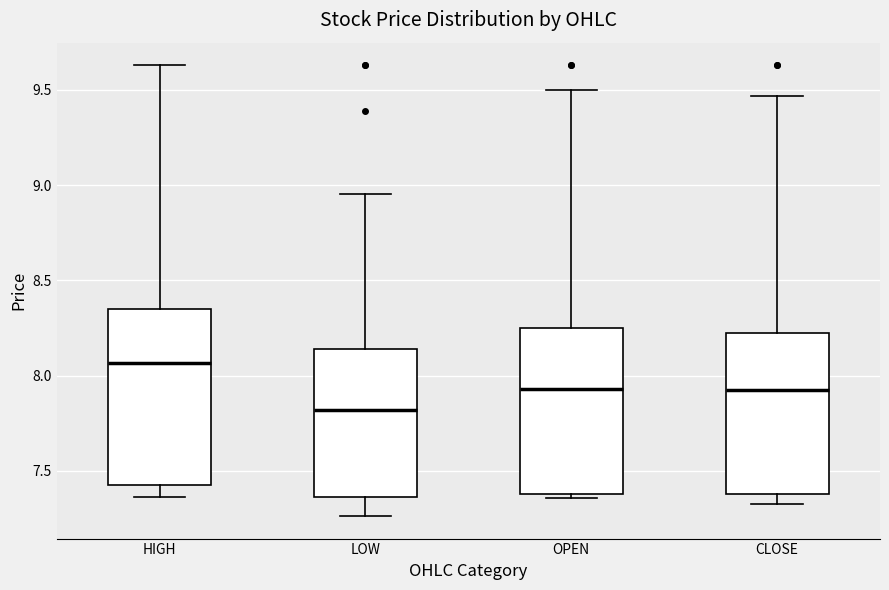

Comparing the boxes themselves (not the whiskers), which one is the tallest?

HIGH